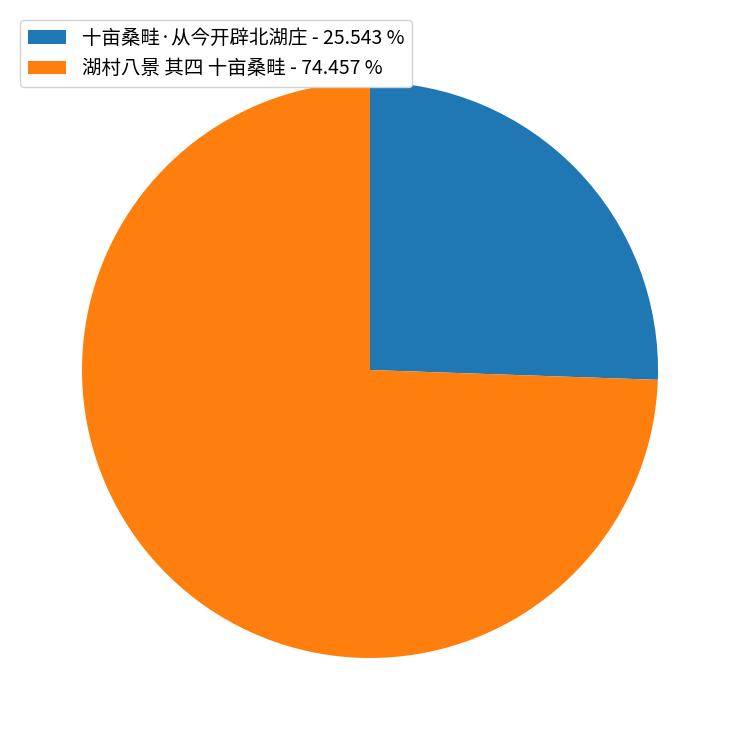

Count the number of slices in the pie.

2